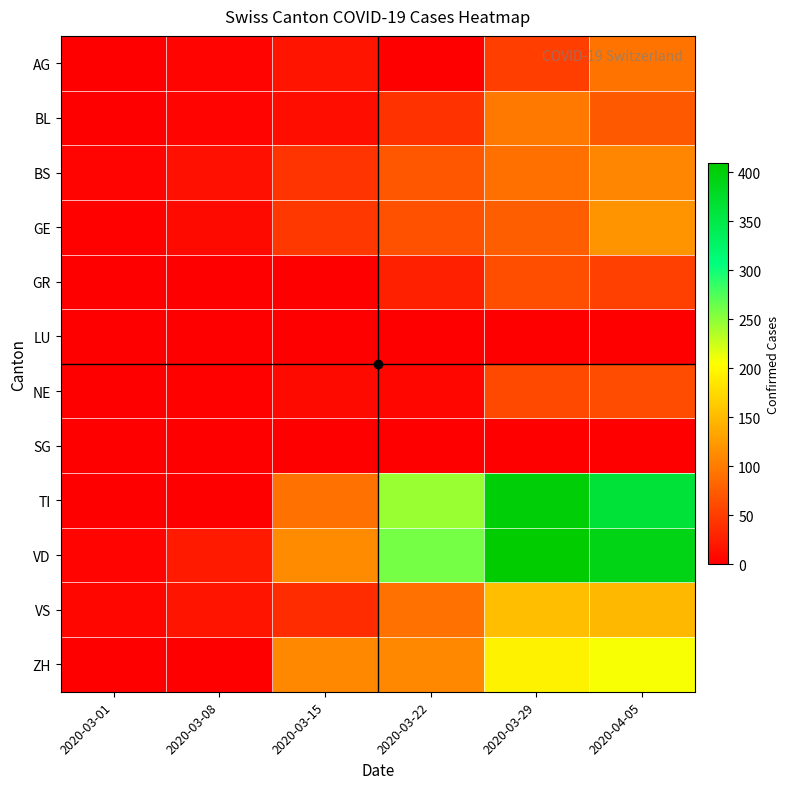

Which series has the widest spread of values?

VD